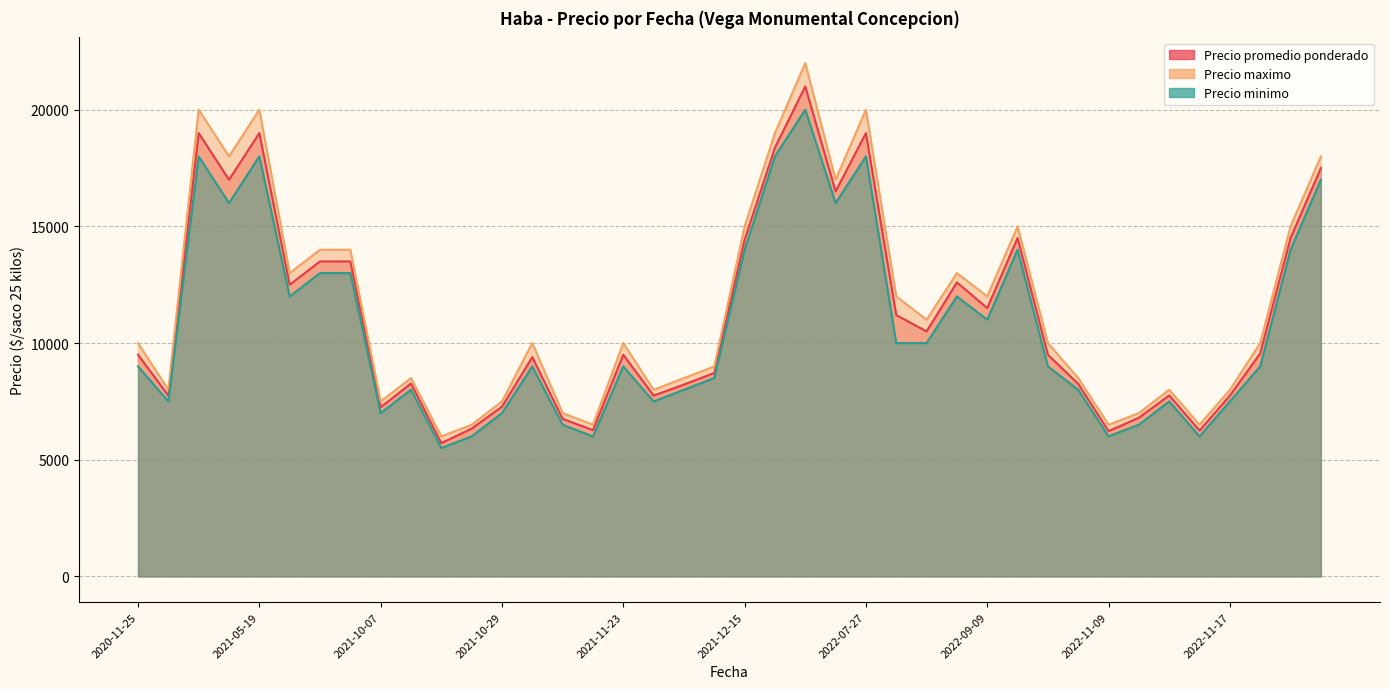

The Precio promedio ponderado series shows 13183 at 2021-11-23. True or false?

False